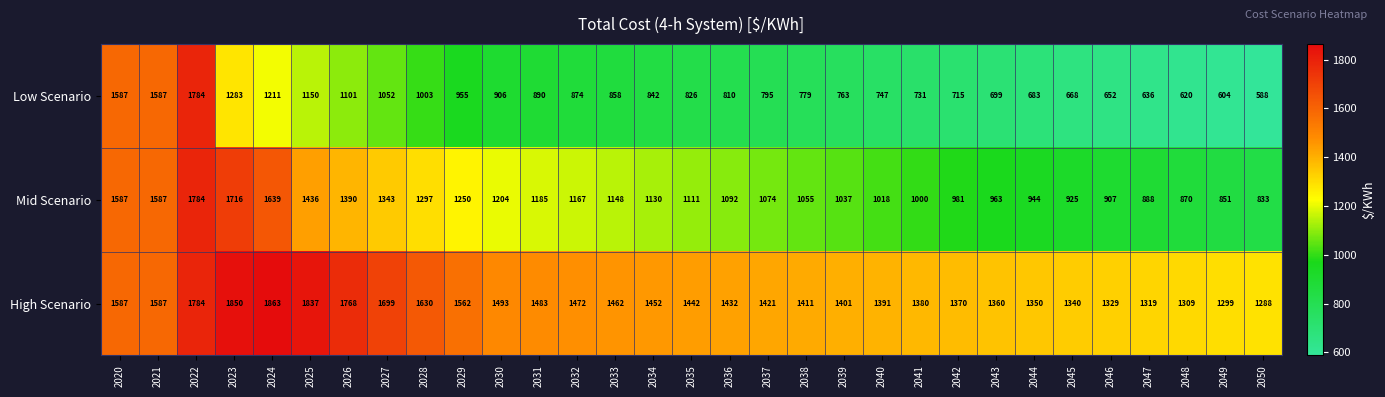

At which category is the sum across all series the highest?

2022